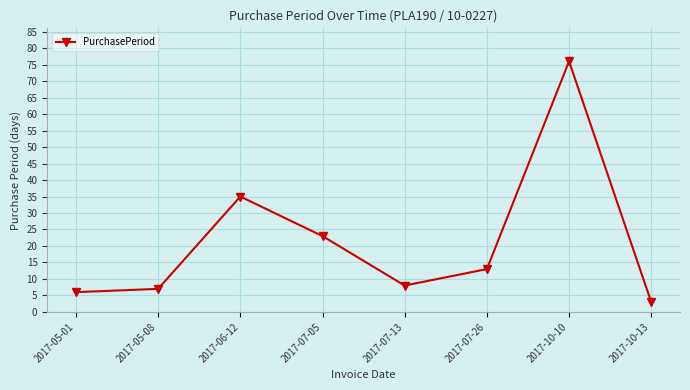

How many data points are less than 13?

4